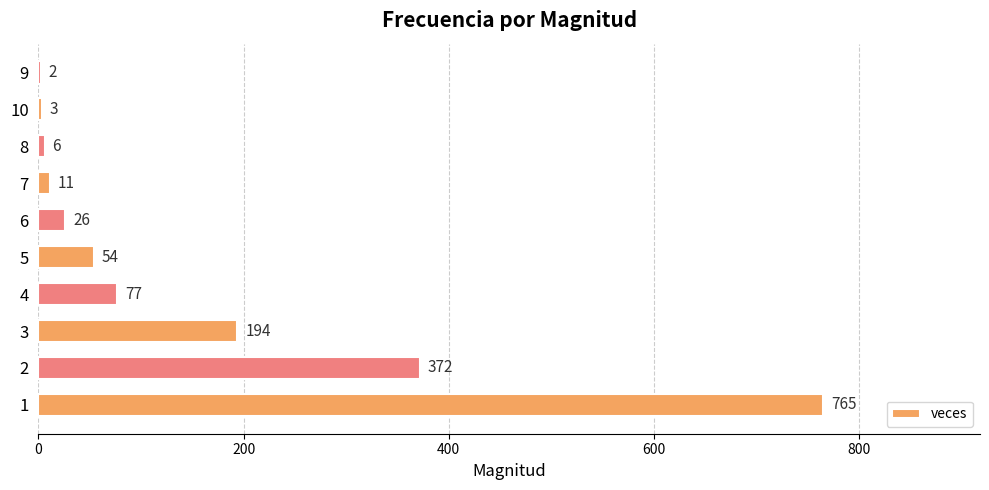

Where is the data nearest to the value 383?

2